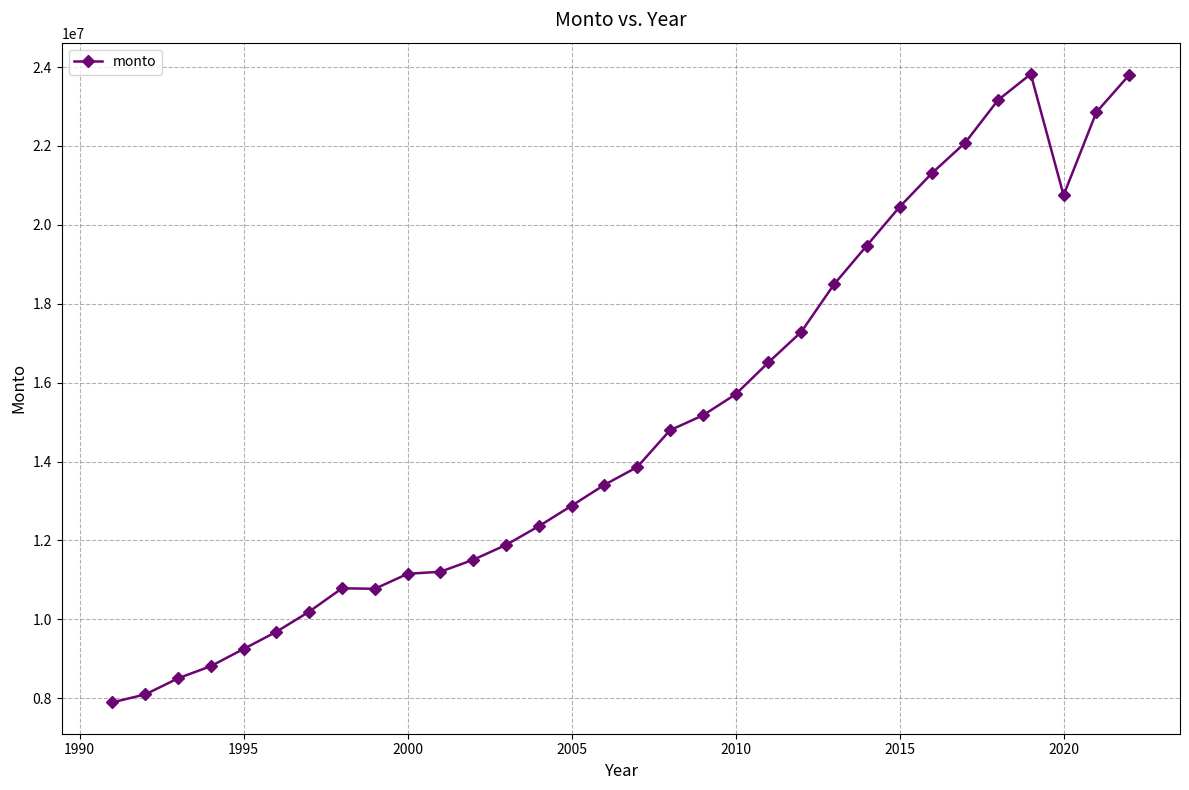

What is the smallest value displayed?

7895790.1